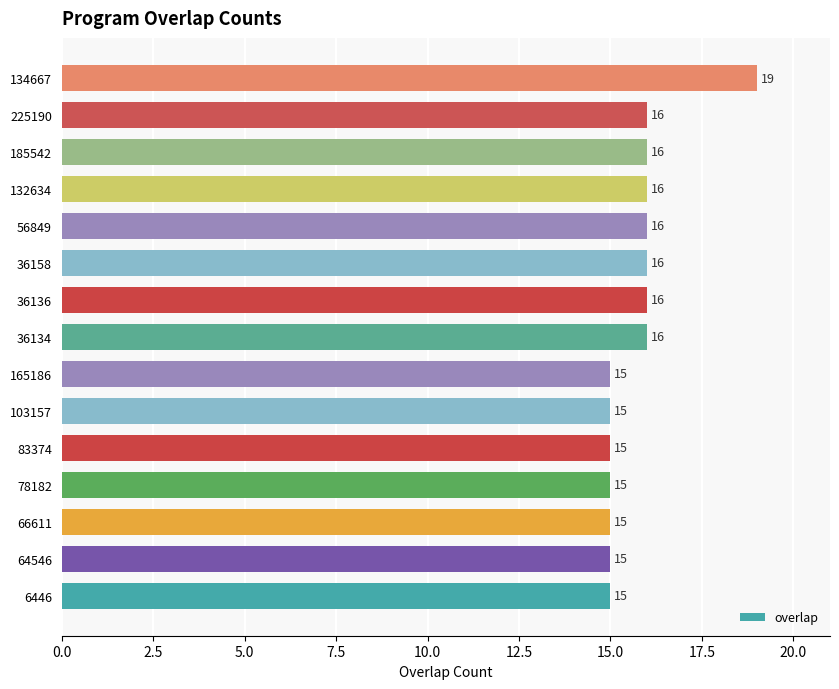

What is the minimum value shown in the chart?

15